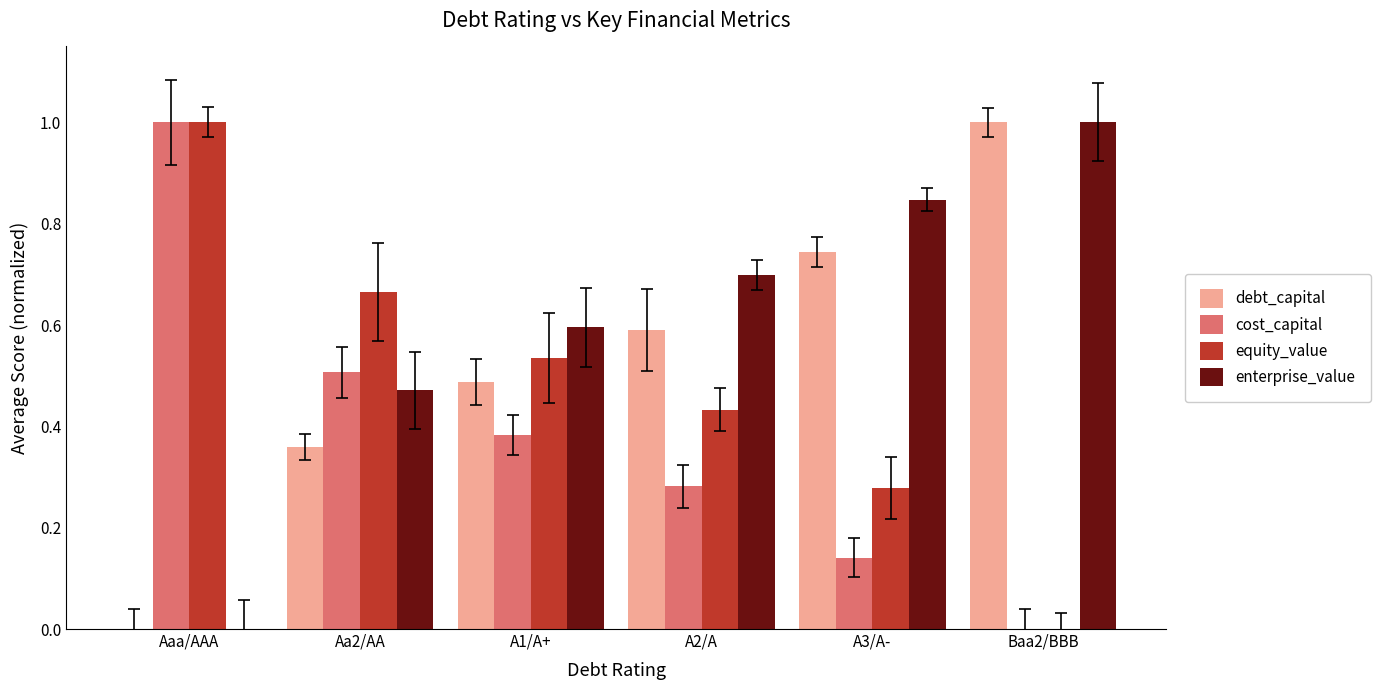

Is the value of debt_capital at Aaa/AAA greater than the value of cost_capital at A2/A?

No